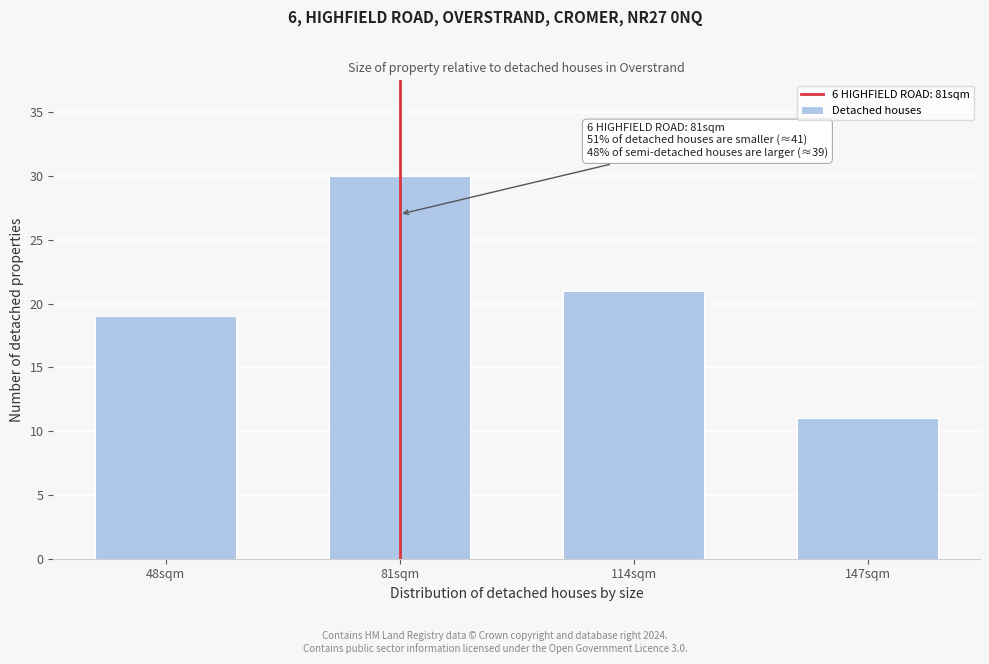

Reading left to right, list all the values displayed in this chart.

19	30	21	11